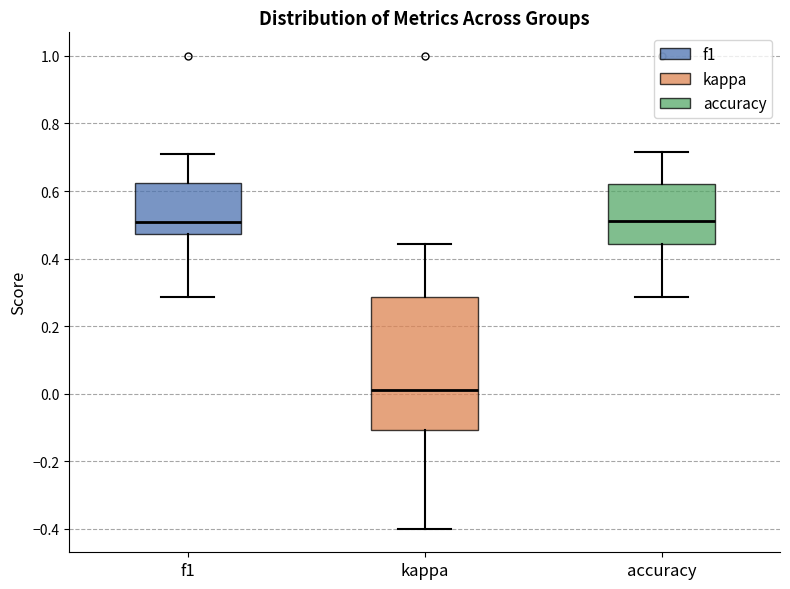

Reading left to right, read every box against the y-axis: the position of its median line, the range the box covers, and the ends of its whiskers. The values are not printed on the chart, so give them approximately, as read against the axis.

f1: median 0.50, box 0.48 to 0.62, whiskers 0.28 to 0.70
kappa: median 0.02, box -0.10 to 0.28, whiskers -0.40 to 0.44
accuracy: median 0.52, box 0.44 to 0.62, whiskers 0.28 to 0.72